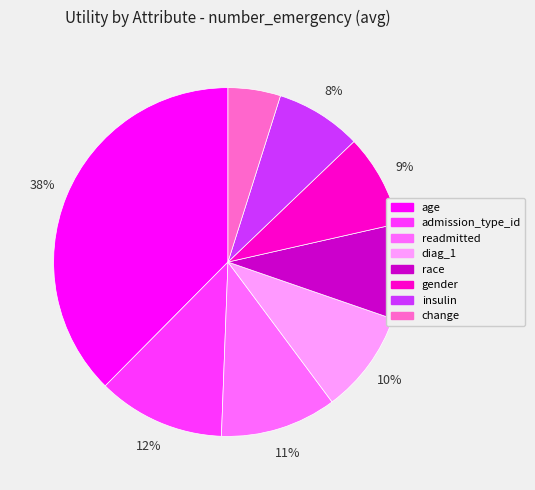

Is there any slice that represents more than half of the pie?

No